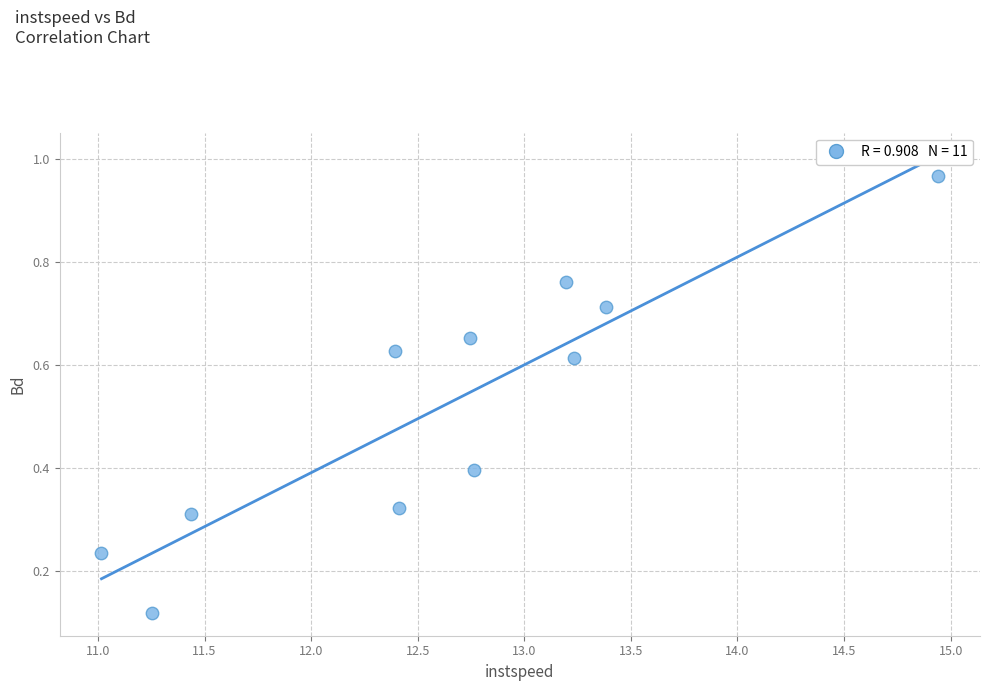

What is the range of X values (max minus min)?

3.9